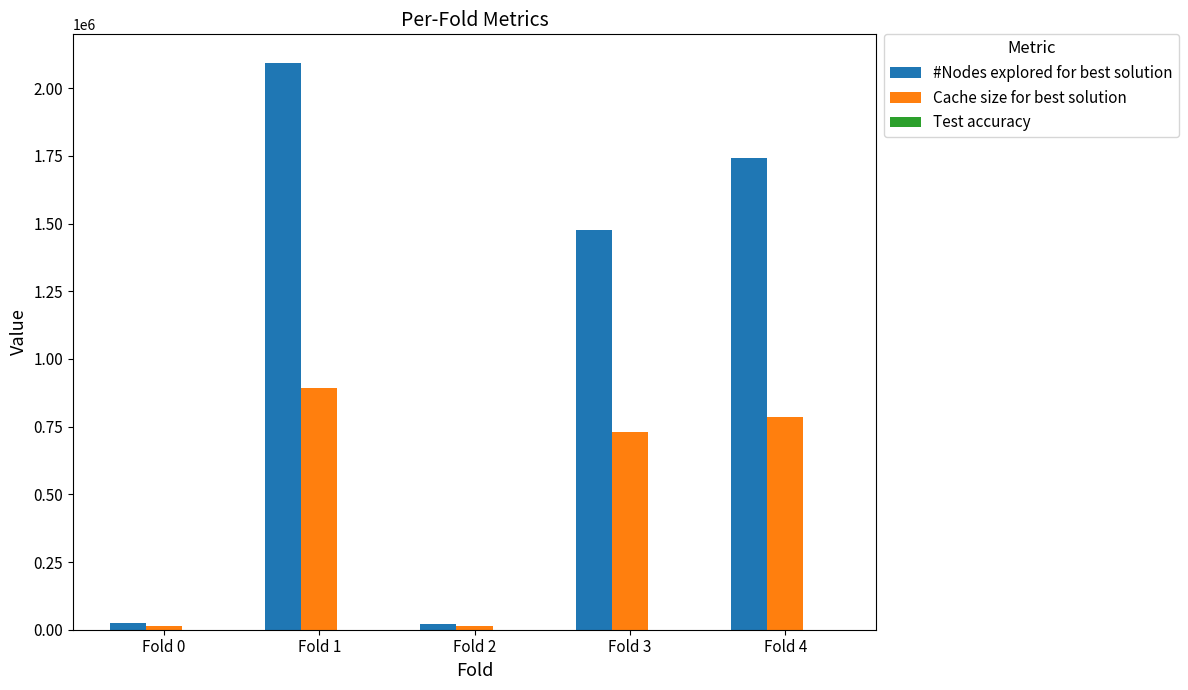

Is it true that Cache size for best solution equals 240231.8 at Fold 3?

False